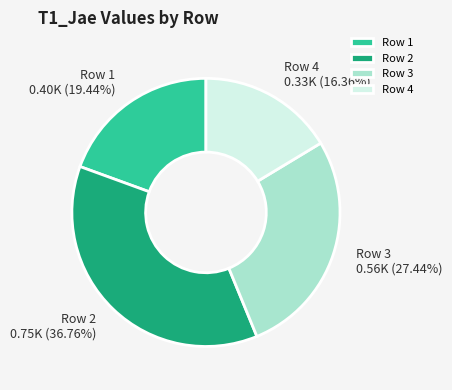

Which has a higher value, Row 3 or Row 2?

Row 2